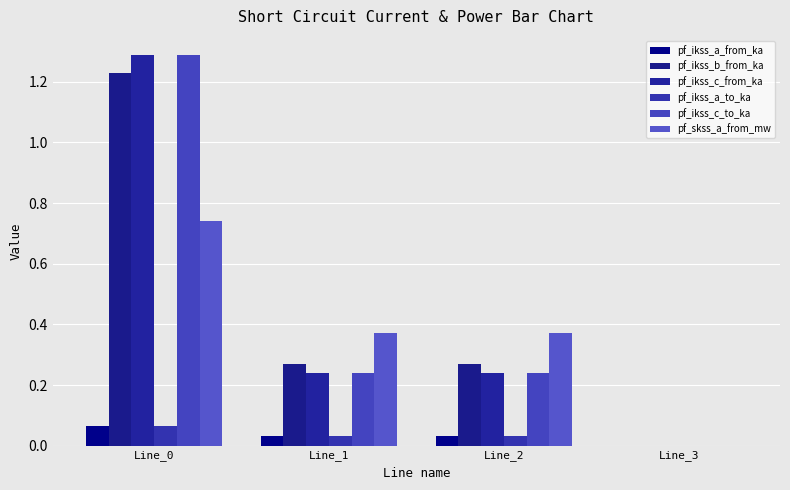

Count the number of data series in this chart.

6